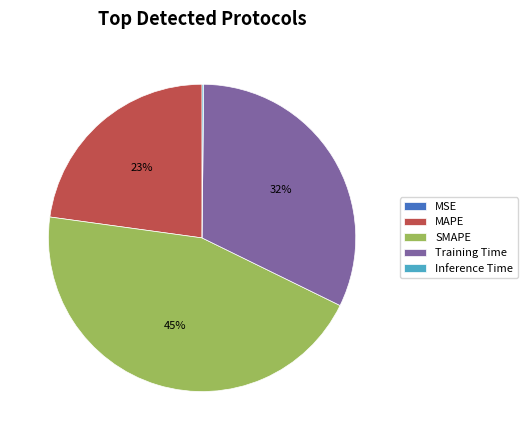

True or false: SMAPE accounts for 52% of the total.

False